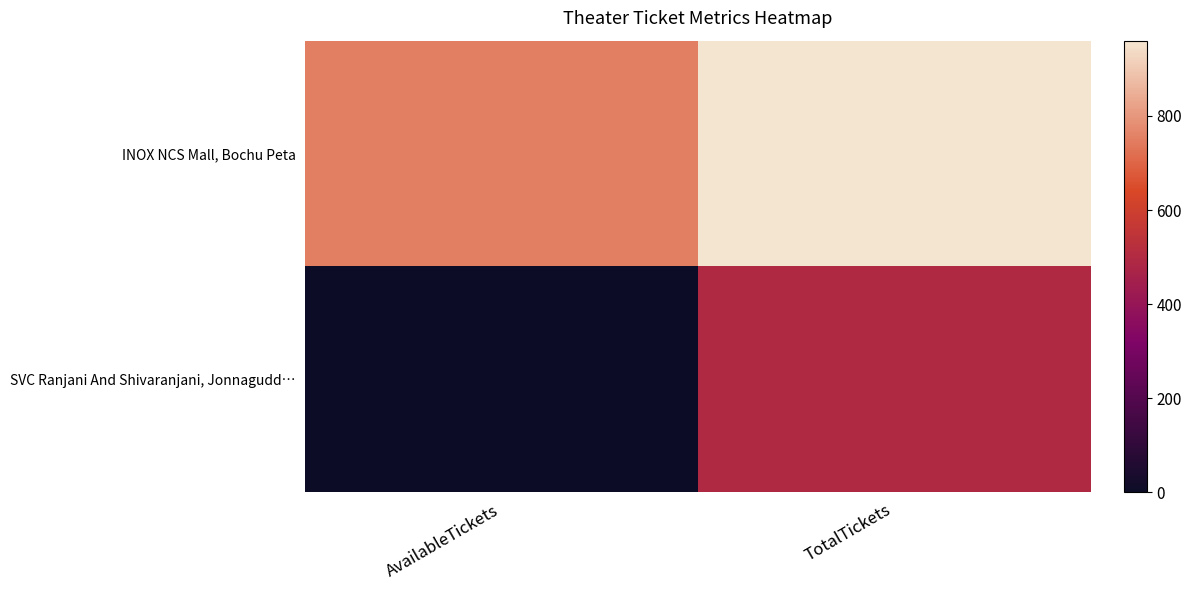

Reading left to right, transcribe all the data shown in this chart.

INOX NCS Mall, Bochu Peta: AvailableTickets=750	TotalTickets=960
SVC Ranjani And Shivaranjani, Jonnagudd…: AvailableTickets=0	TotalTickets=496